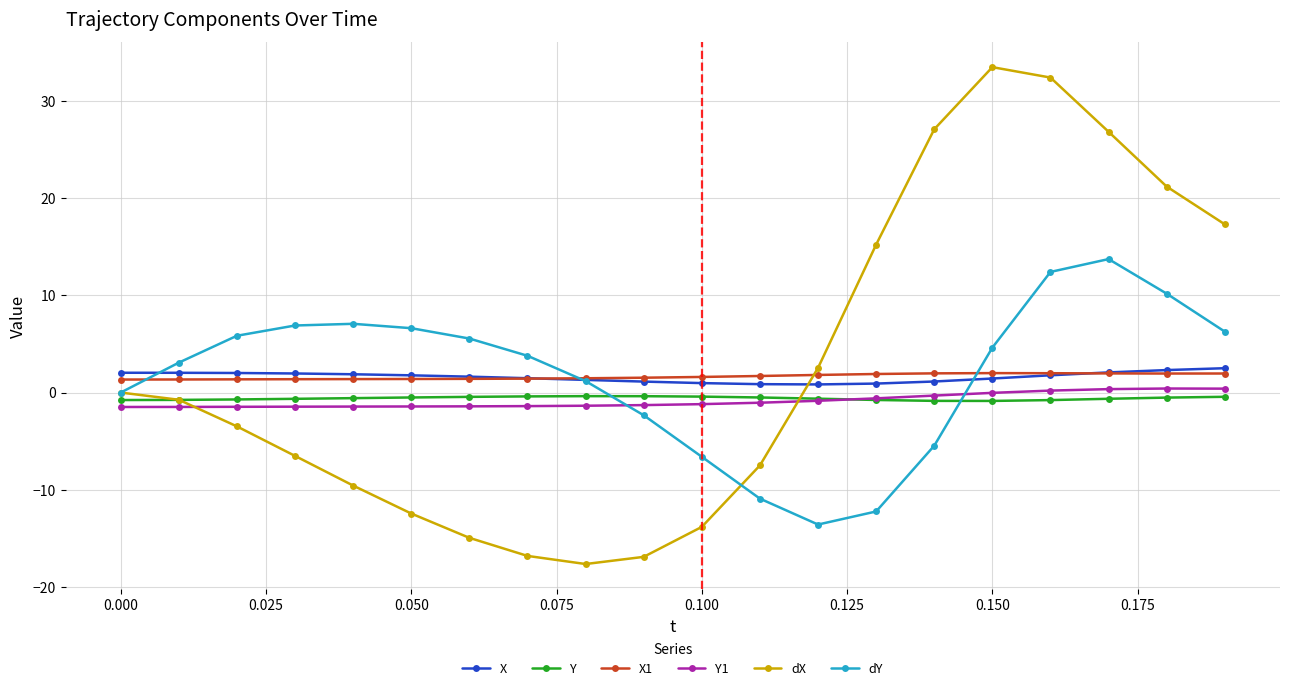

Which series has the largest range (max minus min)?

dX